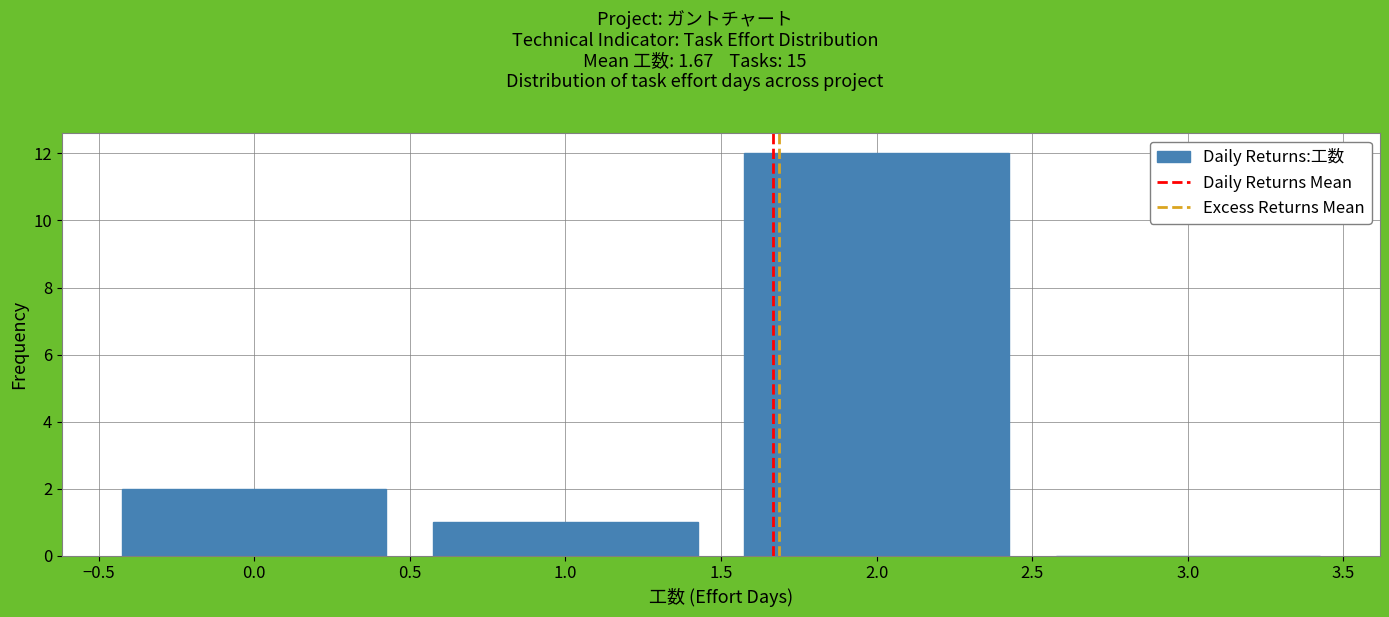

Reading left to right, list all the values displayed in this chart.

0.0=2	1.0=1	2.0=12	3.0=0